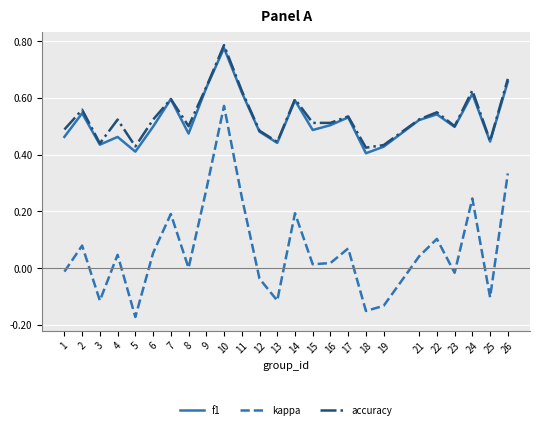

Which series has the widest spread of values?

kappa